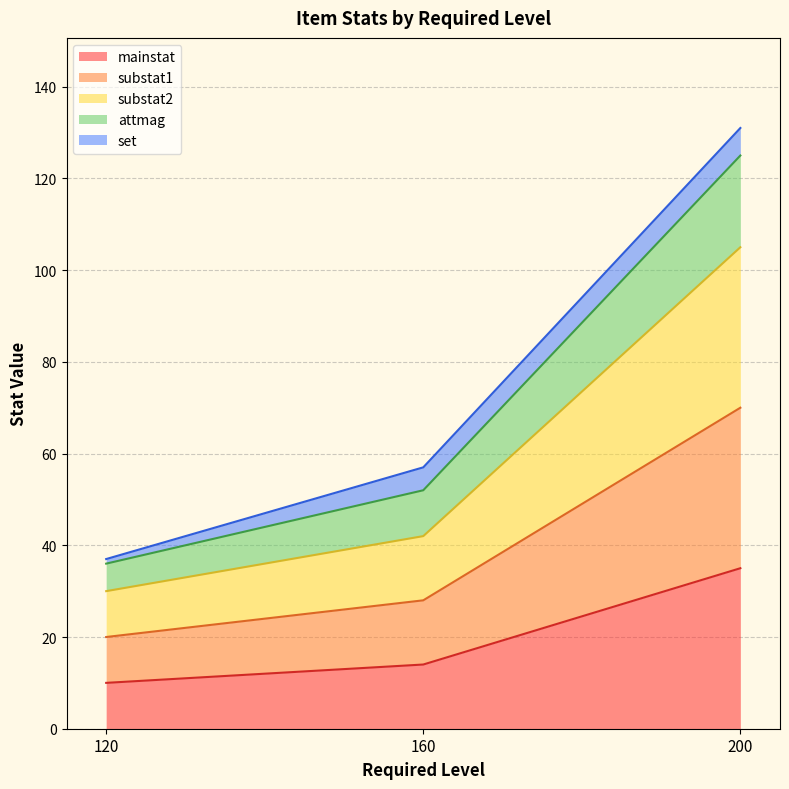

How many lines are shown in the chart?

5